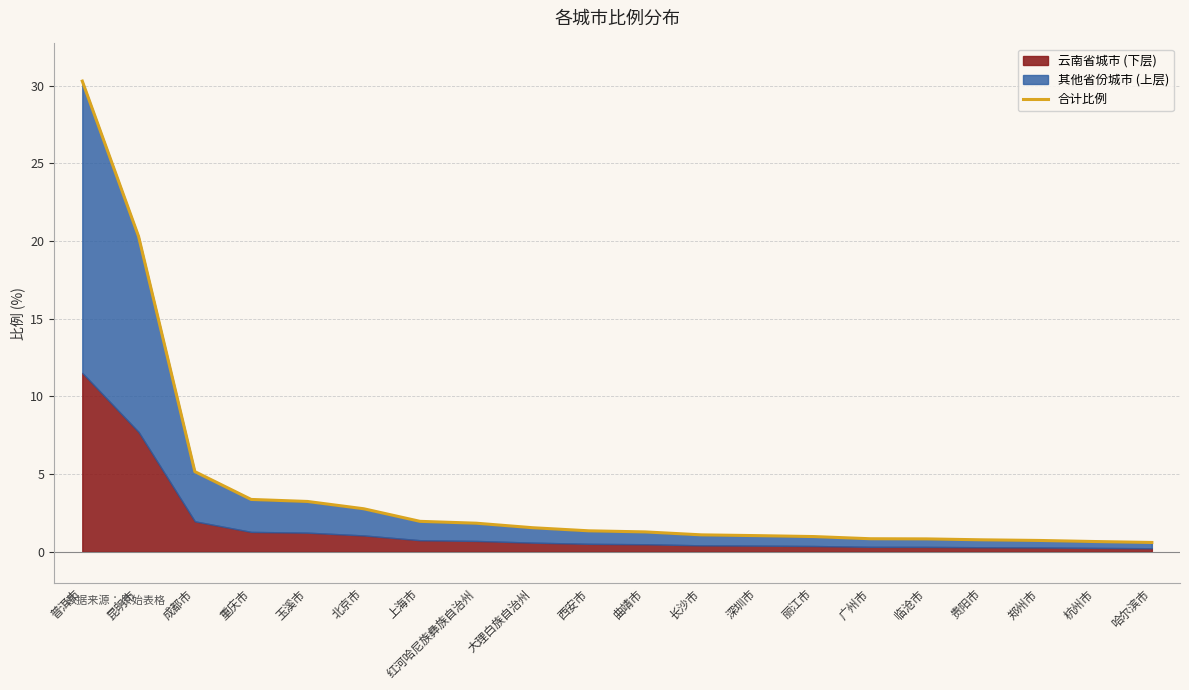

Reading right to left, extract all data points from this chart.

0.6	0.7	0.7	0.8	0.8	0.8	1.0	1.0	1.1	1.3	1.4	1.6	1.8	2.0	2.8	3.2	3.4	5.2	20.3	30.3